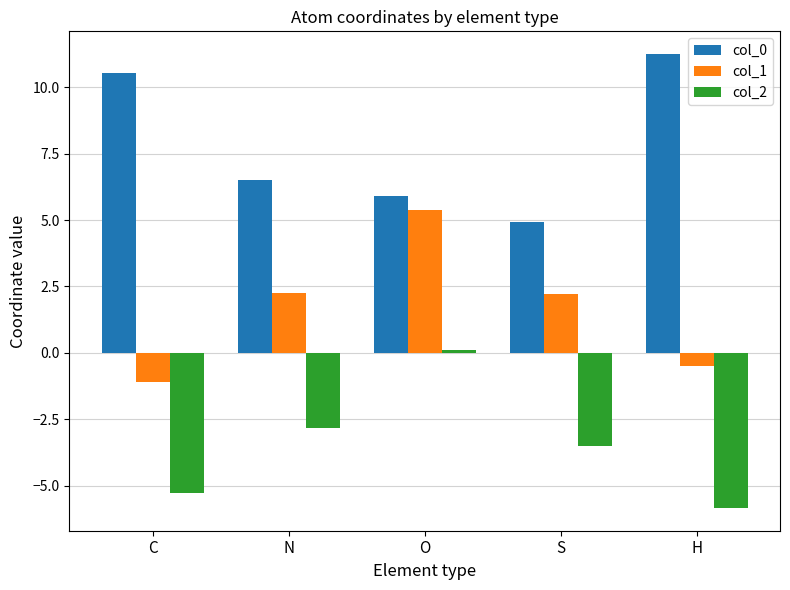

Which category has the lowest value in the col_1 series?

C